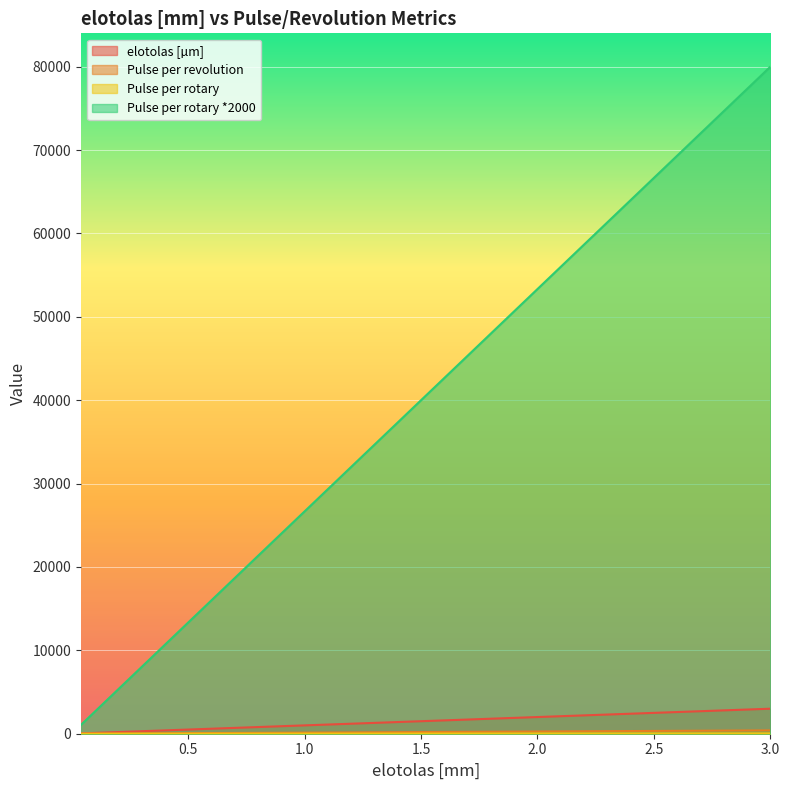

How many data points does each series have?

34